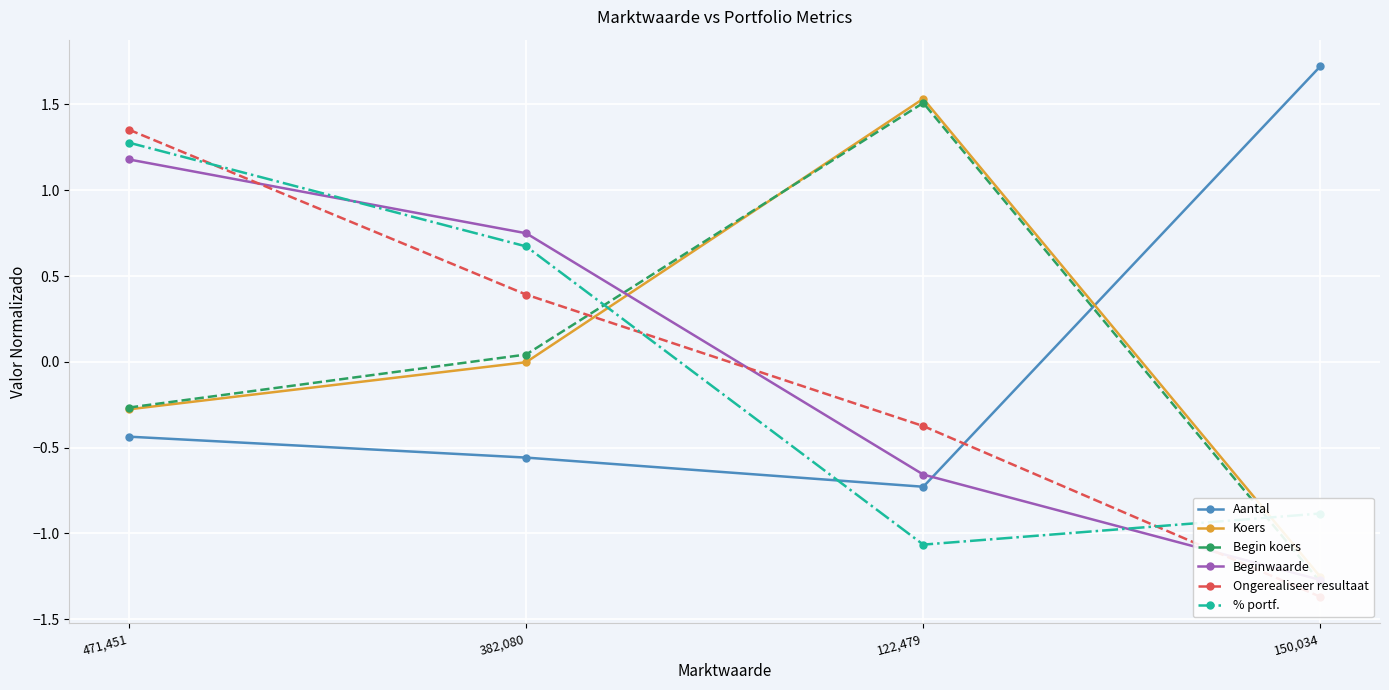

List the series in order of their peak value, lowest first.

Beginwaarde, % portf., Ongerealiseer resultaat, Begin koers, Koers, Aantal